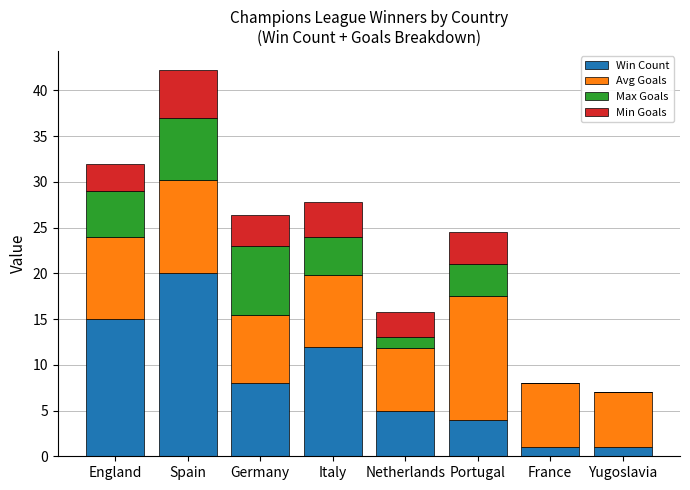

At which category is the sum across all series the highest?

Spain